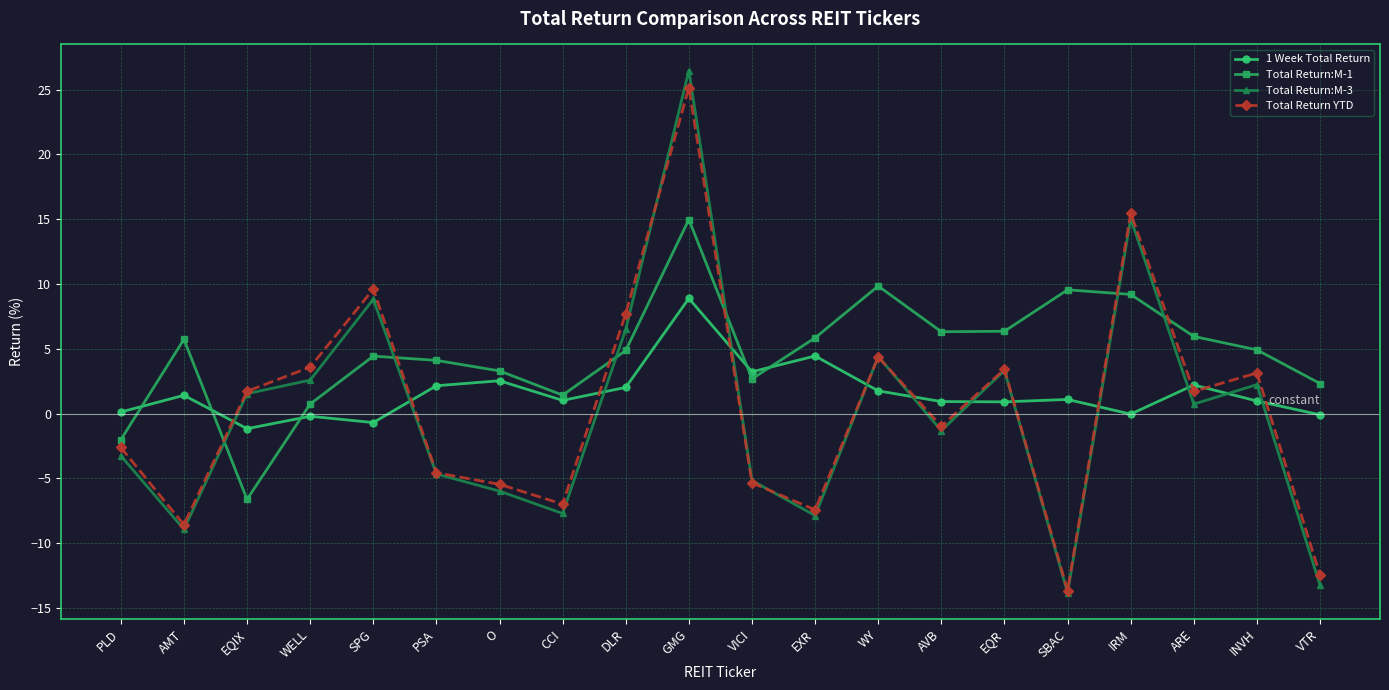

What is the difference between the Total Return:M-1 values at SPG and AMT?

1.3